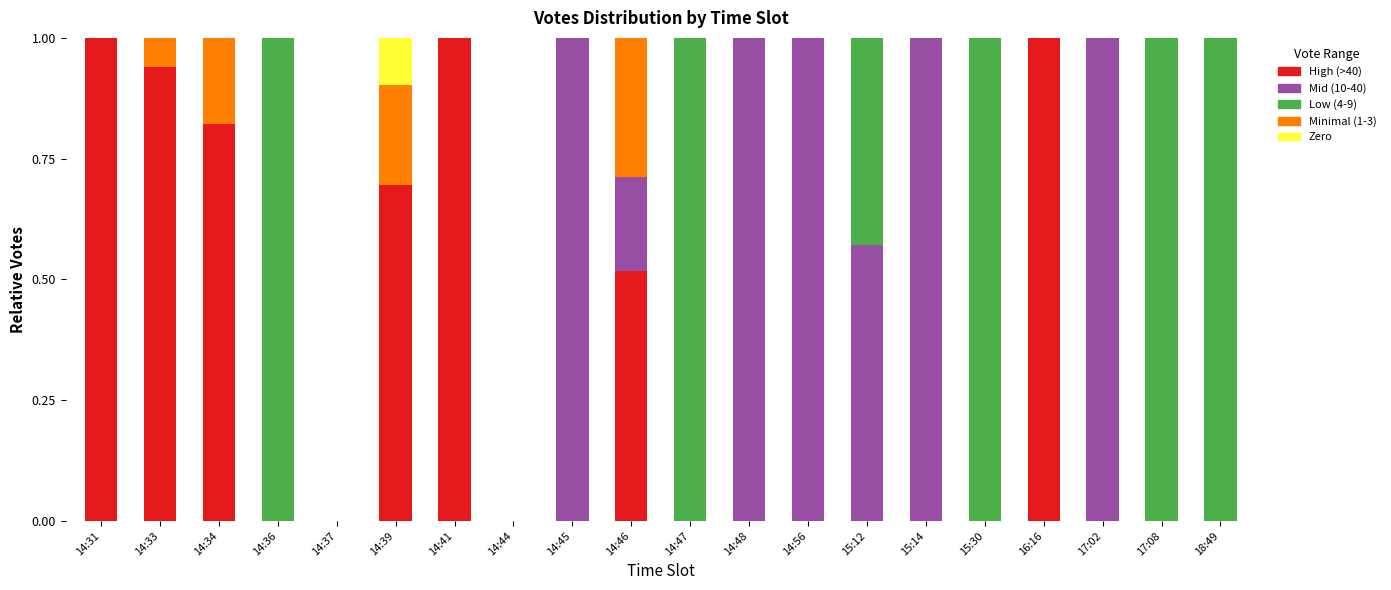

Is it true that High (>40) equals 0.4 at 18:49?

False